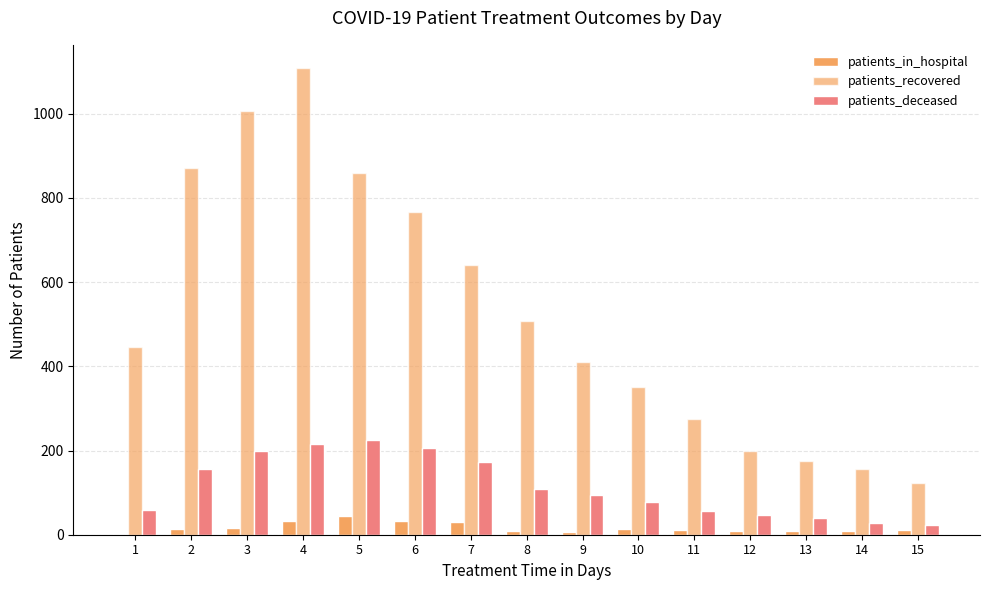

What is the total value across all series at 8?

623